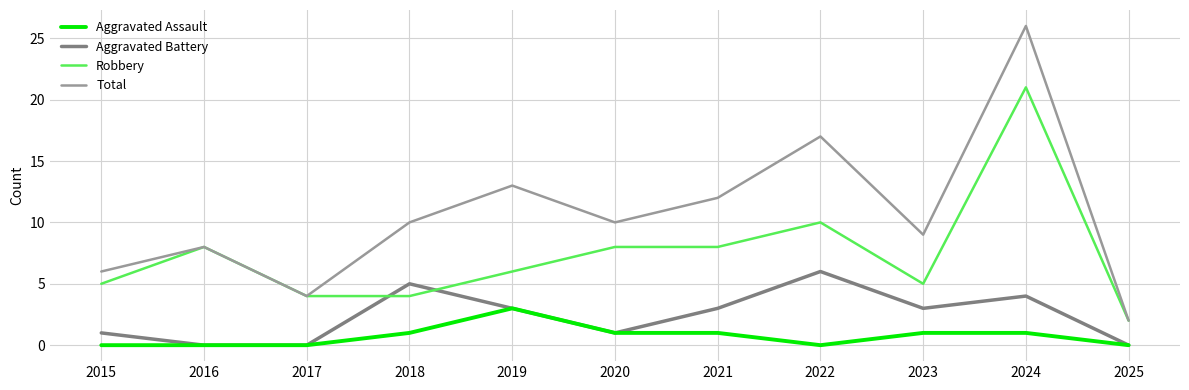

Between 2015 and 2025, which series saw the biggest shift?

Total